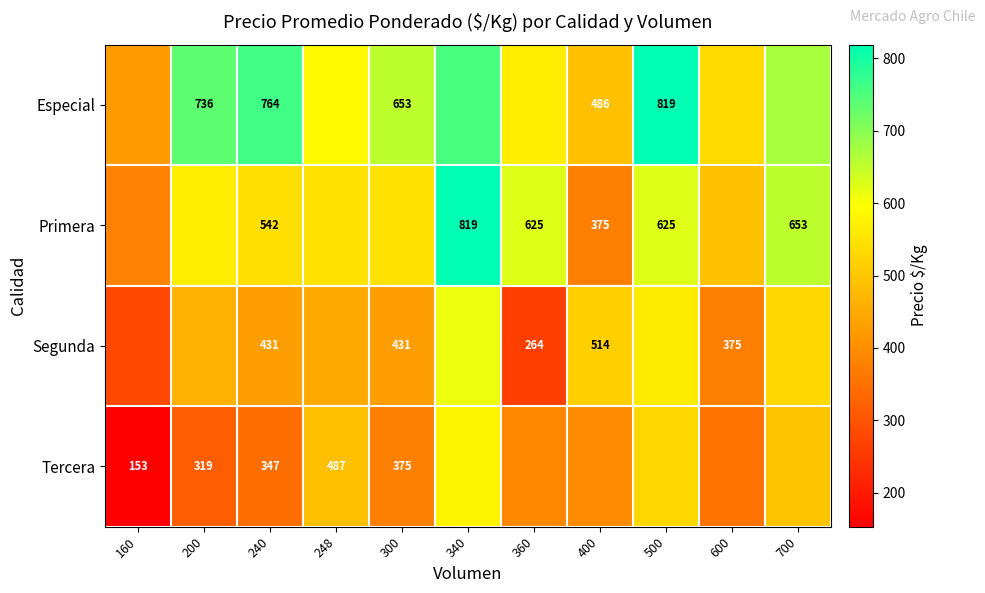

Which category has the highest value across all series?

500